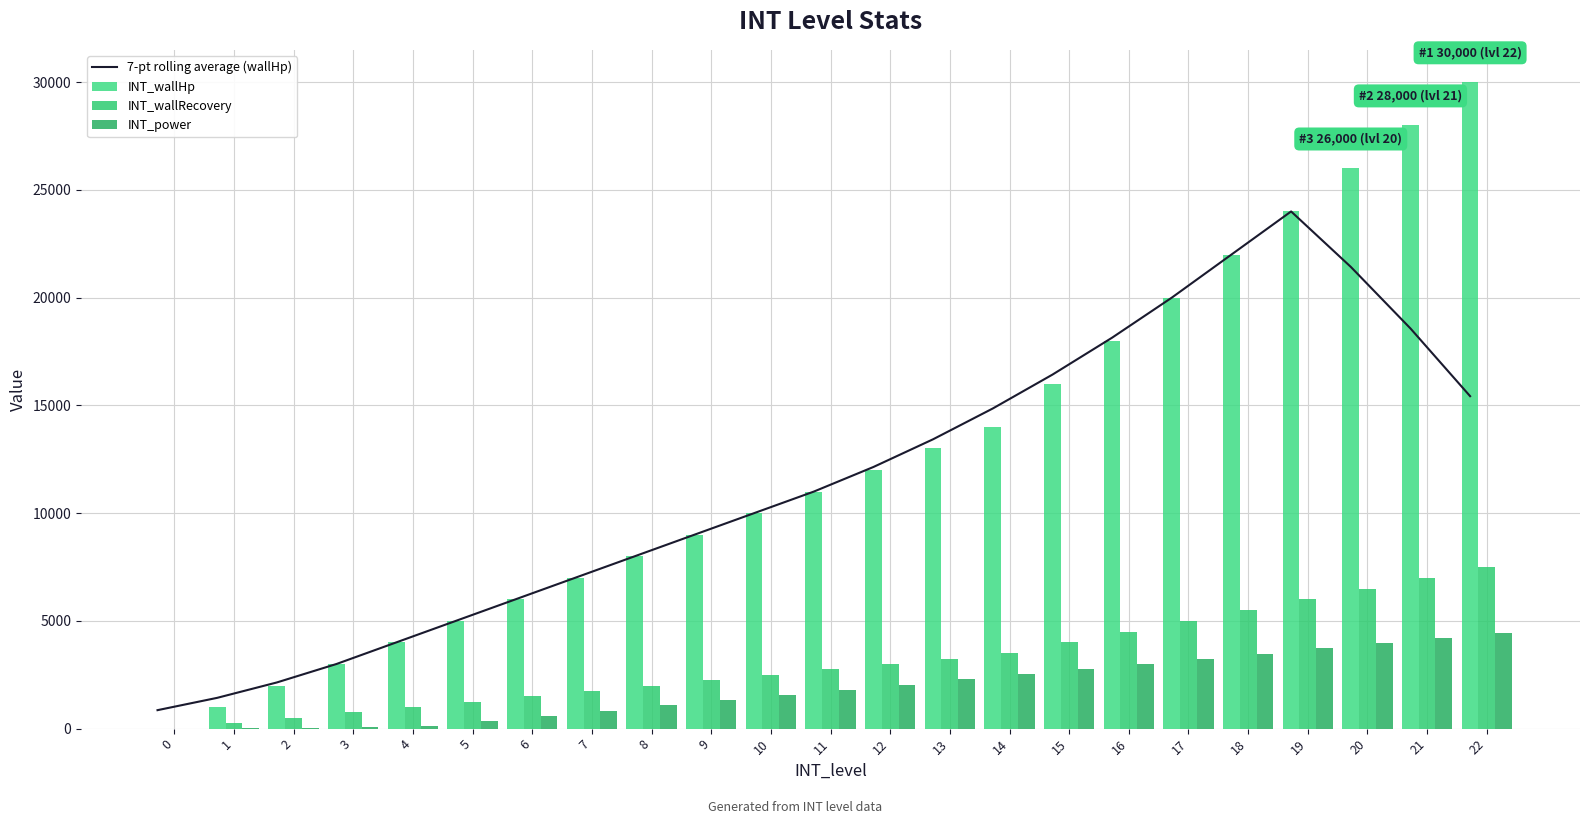

Reading left to right, extract all data points from this chart.

7-pt rolling average (wallHp): 857.1	1428.6	2142.9	3000.0	4000.0	5000.0	6000.0	7000.0	8000.0	9000.0	10000.0	11000.0	12142.9	13428.6	14857.1	16428.6	18142.9	20000.0	22000.0	24000.0	21428.6	18571.4	15428.6
INT_wallHp: 0.0	1000.0	2000.0	3000.0	4000.0	5000.0	6000.0	7000.0	8000.0	9000.0	10000.0	11000.0	12000.0	13000.0	14000.0	16000.0	18000.0	20000.0	22000.0	24000.0	26000.0	28000.0	30000.0
INT_wallRecovery: 0.0	250.0	500.0	750.0	1000.0	1250.0	1500.0	1750.0	2000.0	2250.0	2500.0	2750.0	3000.0	3250.0	3500.0	4000.0	4500.0	5000.0	5500.0	6000.0	6500.0	7000.0	7500.0
INT_power: 0.0	10.0	20.0	60.0	120.0	360.0	600.0	840.0	1080.0	1320.0	1560.0	1800.0	2040.0	2280.0	2520.0	2760.0	3000.0	3240.0	3480.0	3720.0	3960.0	4200.0	4440.0